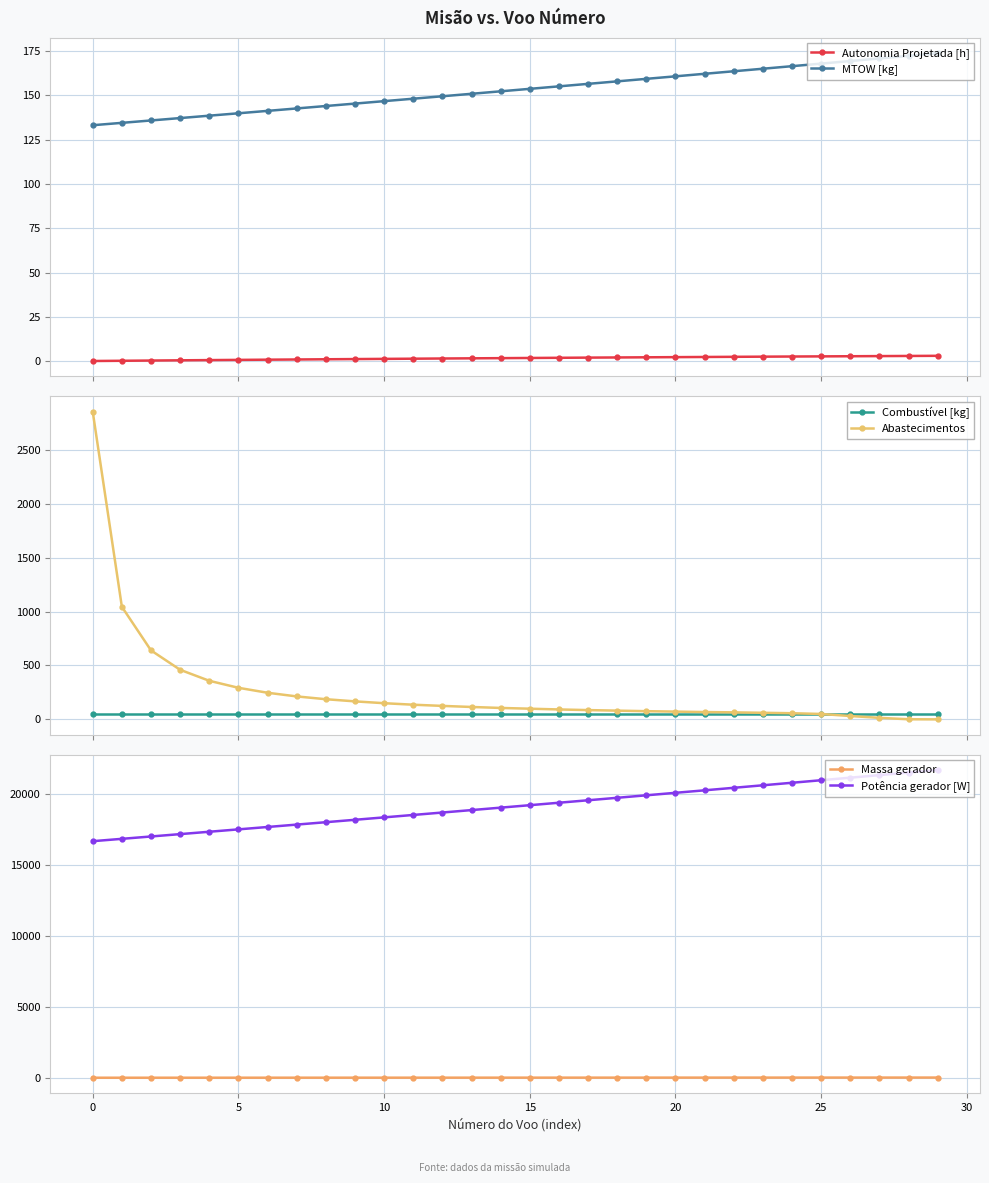

What are all the series names shown in the legend?

Autonomia Projetada [h], MTOW [kg], Combustível [kg], Abastecimentos, Massa gerador, Potência gerador [W]